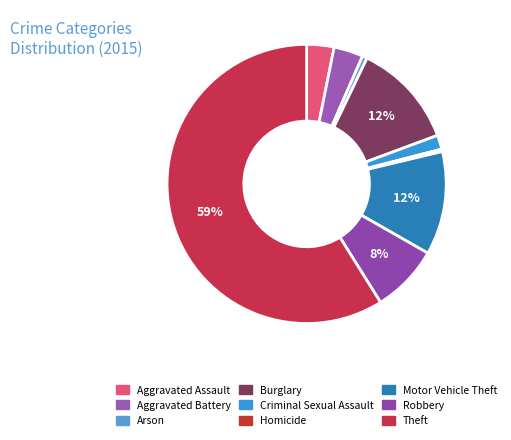

Is it true that Criminal Sexual Assault is 2% of the pie?

True